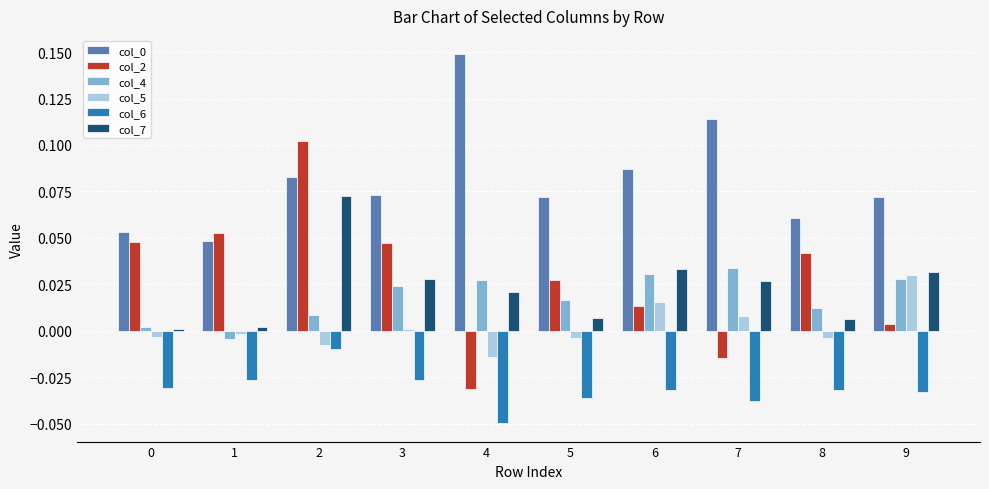

True or false: col_6 has a value of -0.0 at 1.

True